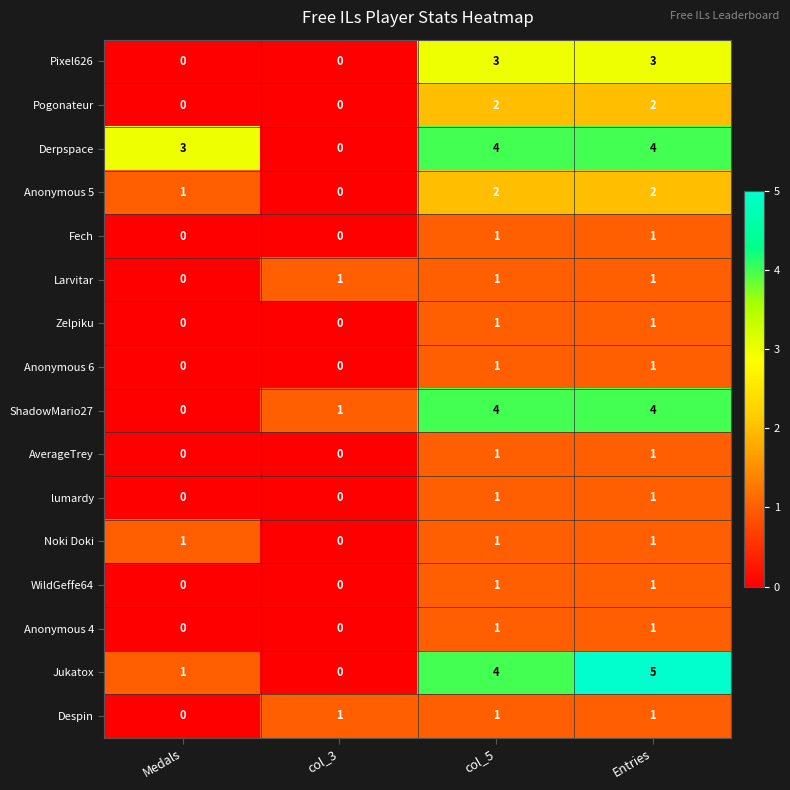

The Anonymous 4 series shows 1 at Entries. True or false?

True